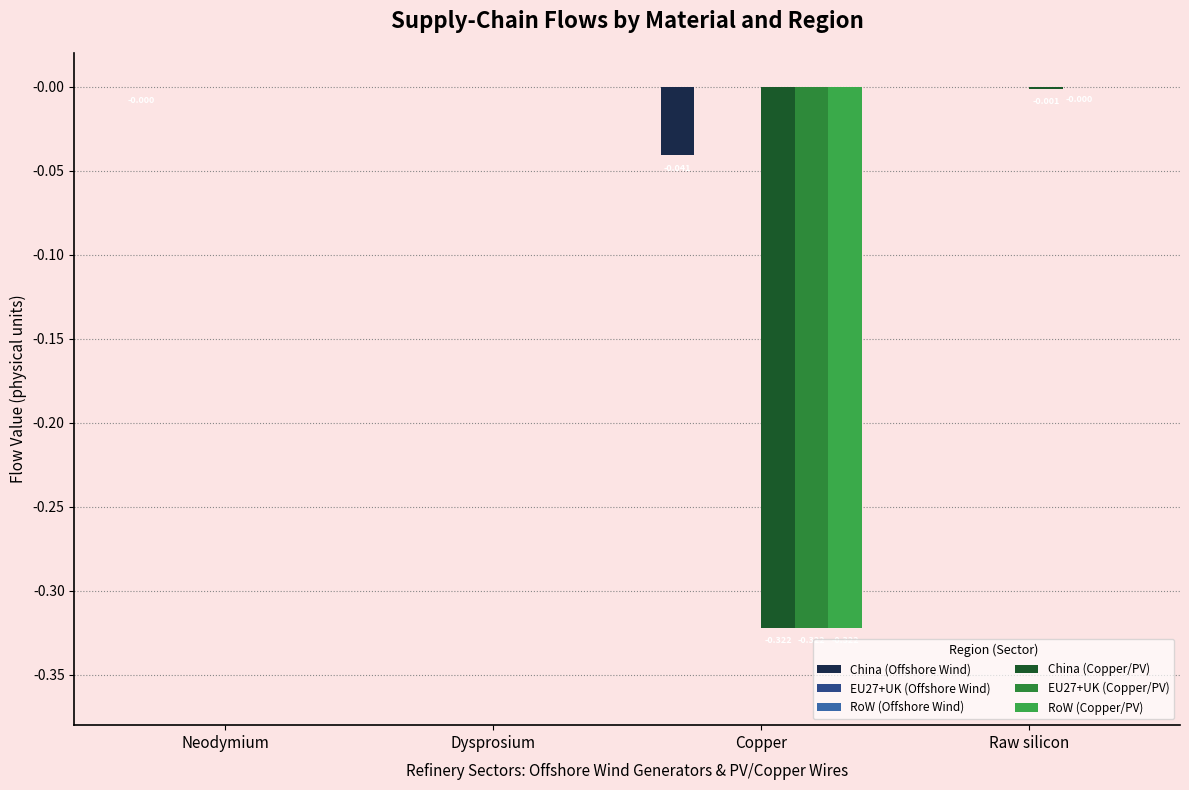

Is the value of China (Offshore Wind) at Raw silicon greater than the value of RoW (Offshore Wind) at Raw silicon?

No